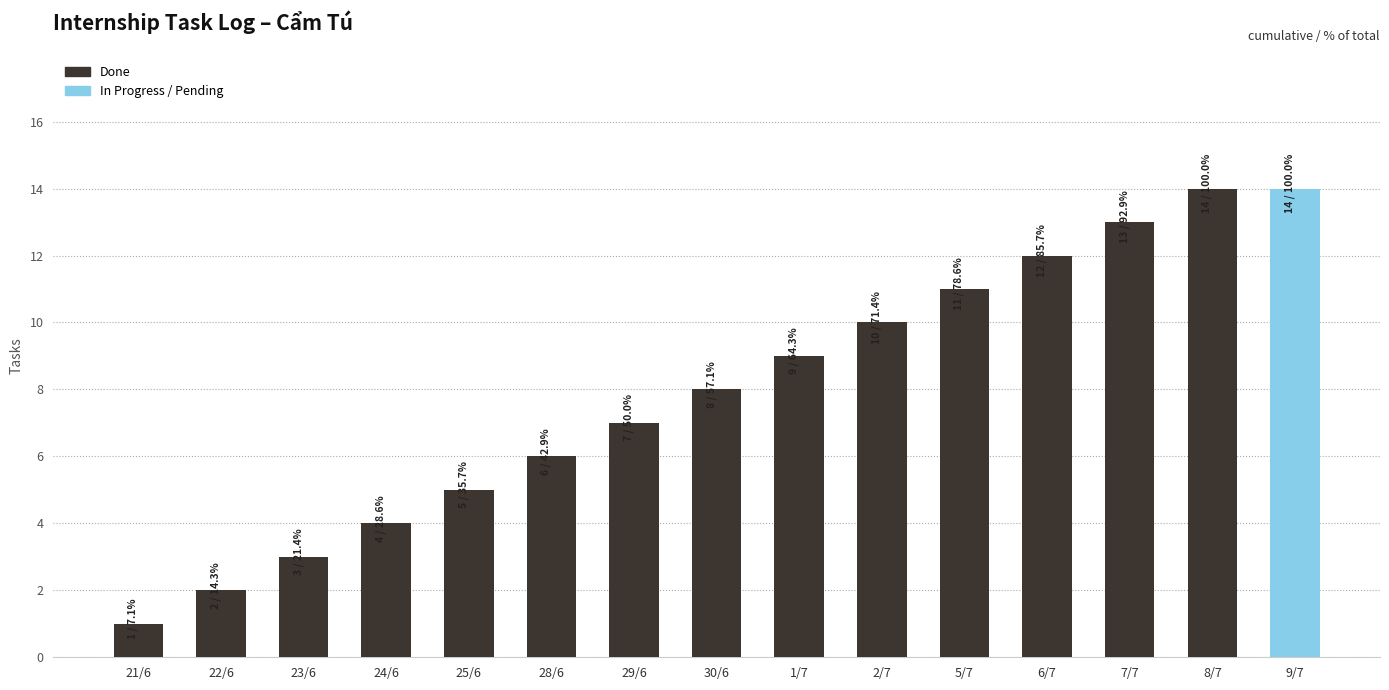

What position from the left is 2/7?

10